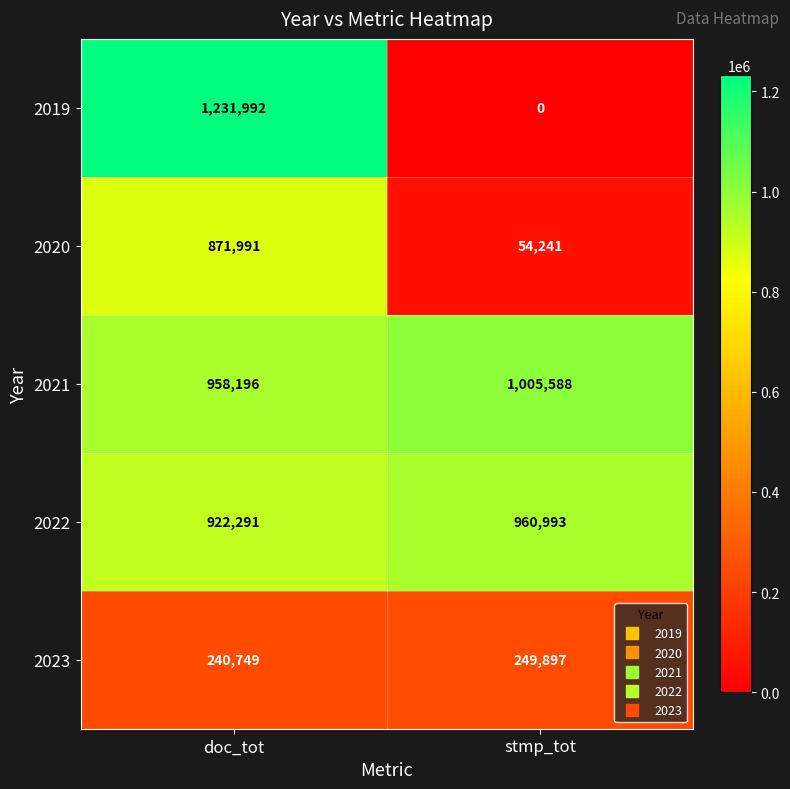

What is the difference between the maximum and minimum values in the 2022 series?

38702